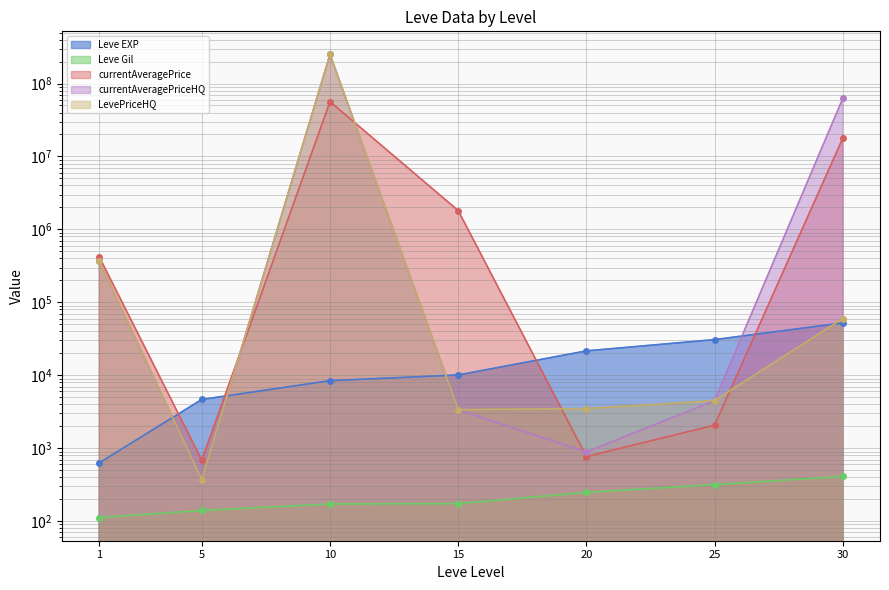

What is the total value across all series at 20?

27004.5